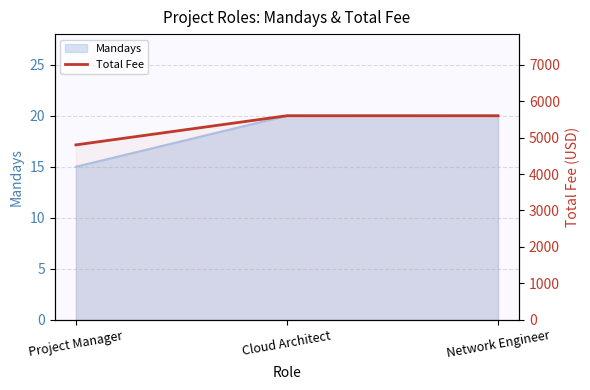

Which category has the highest value across all series?

Cloud Architect